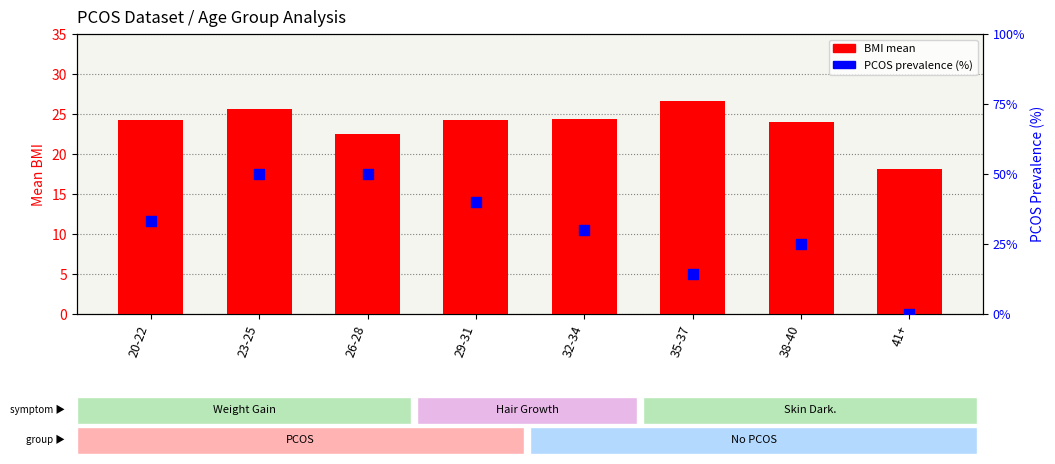

What are all the series names shown in the legend?

BMI mean, PCOS %